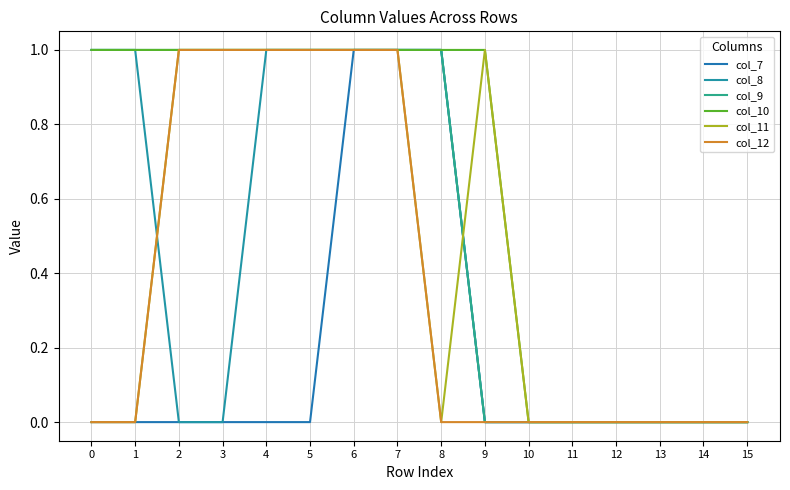

Reading left to right, list all the values displayed in this chart.

col_7: 0=0	1=0	2=0	3=0	4=0	5=0	6=1	7=1	8=1	9=0	10=0	11=0	12=0	13=0	14=0	15=0
col_8: 0=1	1=1	2=0	3=0	4=1	5=1	6=1	7=1	8=1	9=0	10=0	11=0	12=0	13=0	14=0	15=0
col_9: 0=1	1=1	2=1	3=1	4=1	5=1	6=1	7=1	8=1	9=0	10=0	11=0	12=0	13=0	14=0	15=0
col_10: 0=1	1=1	2=1	3=1	4=1	5=1	6=1	7=1	8=1	9=1	10=0	11=0	12=0	13=0	14=0	15=0
col_11: 0=0	1=0	2=1	3=1	4=1	5=1	6=1	7=1	8=0	9=1	10=0	11=0	12=0	13=0	14=0	15=0
col_12: 0=0	1=0	2=1	3=1	4=1	5=1	6=1	7=1	8=0	9=0	10=0	11=0	12=0	13=0	14=0	15=0